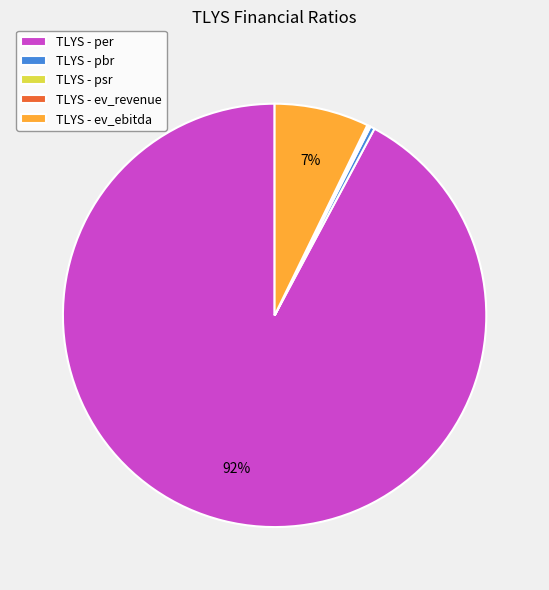

Which slice is the largest?

TLYS - per